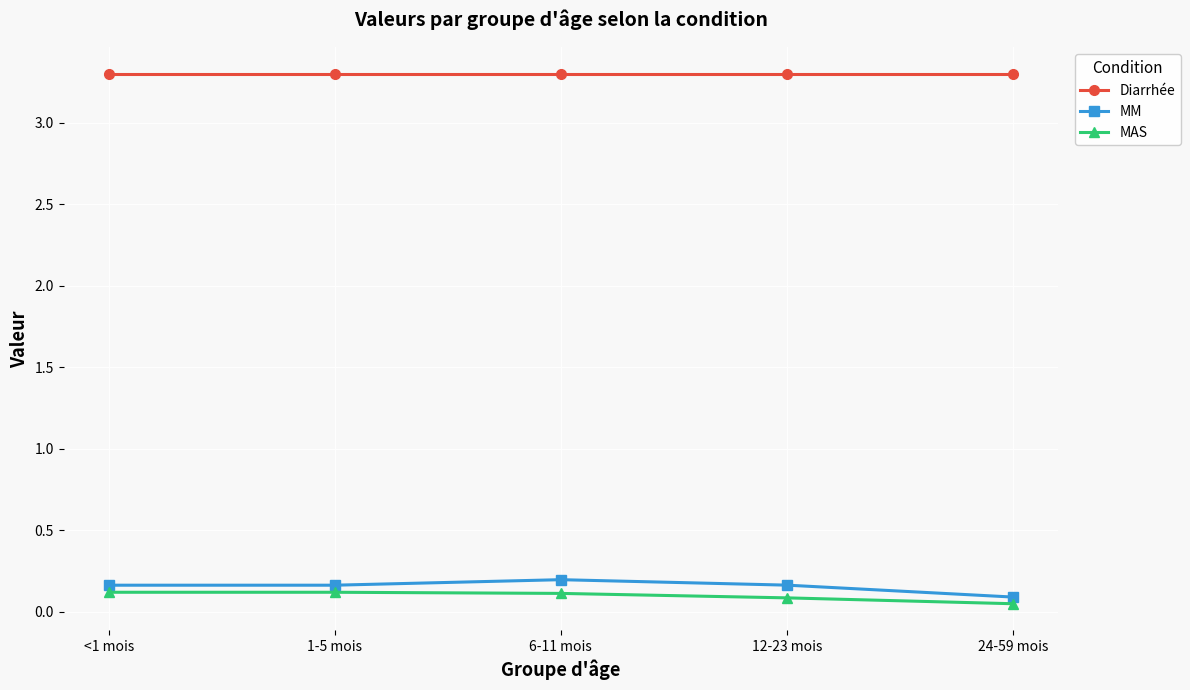

What is the difference between the highest and lowest values at 12-23 mois?

3.2